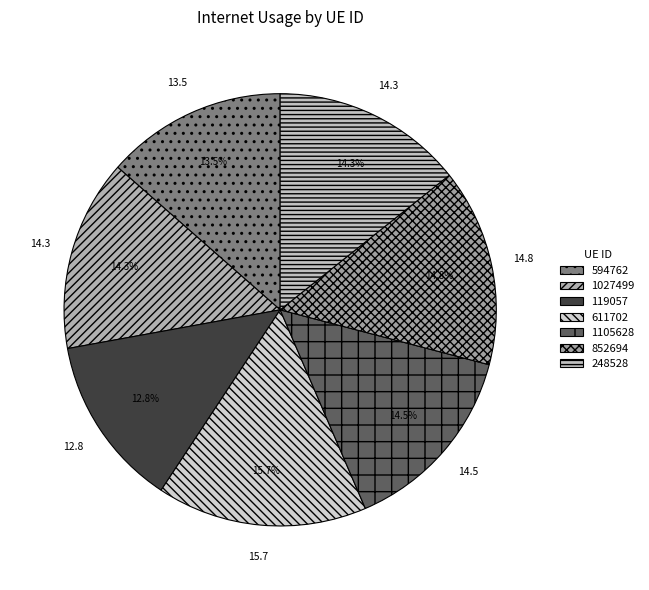

Which category has the biggest portion of the pie?

611702